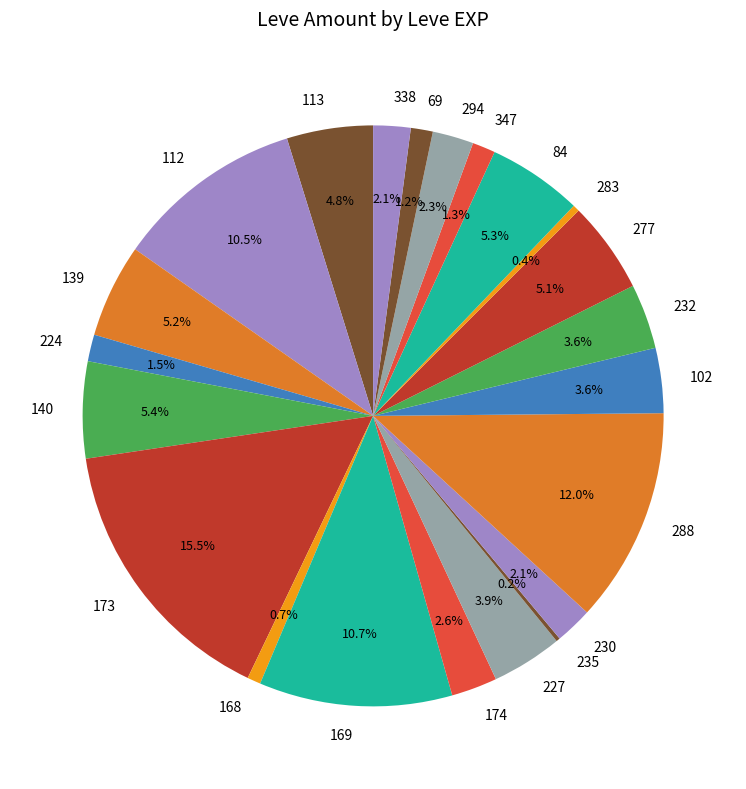

Which slice is the largest?

173